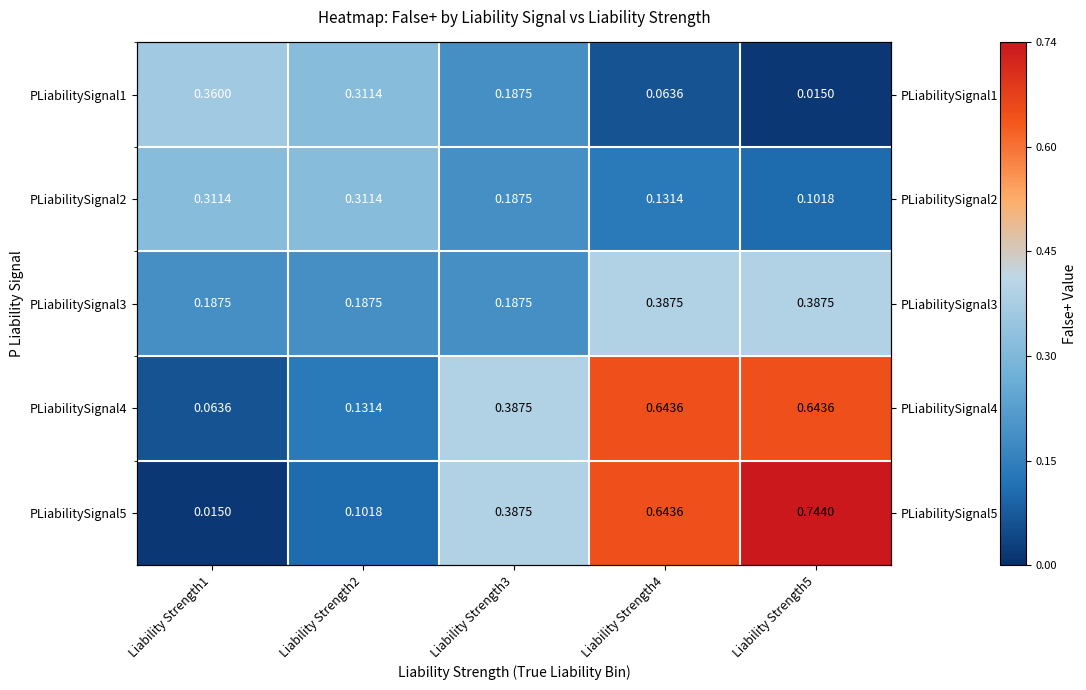

List the series in order of their peak value, highest first.

PLiabilitySignal5, PLiabilitySignal4, PLiabilitySignal3, PLiabilitySignal1, PLiabilitySignal2